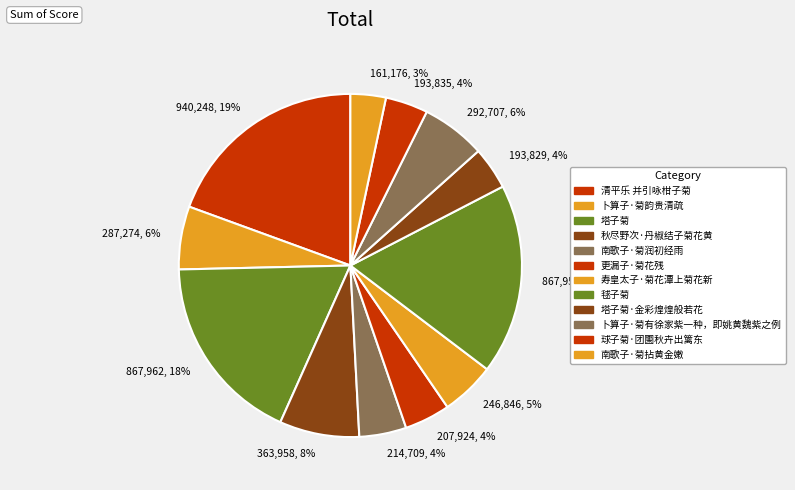

Is 207,924, 4% the majority of the pie?

No